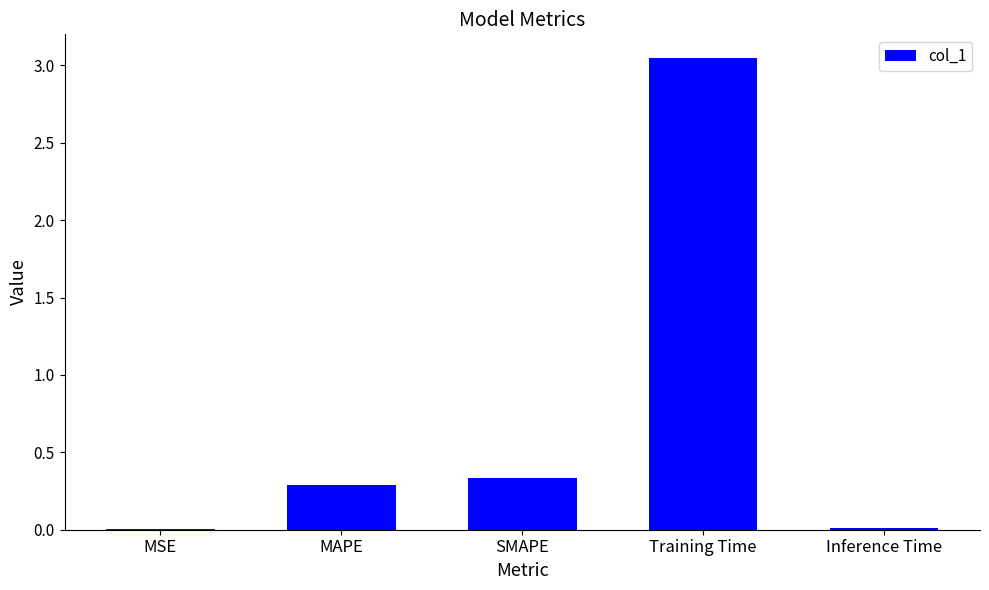

The chart shows a value of 0.1 at SMAPE. True or false?

False